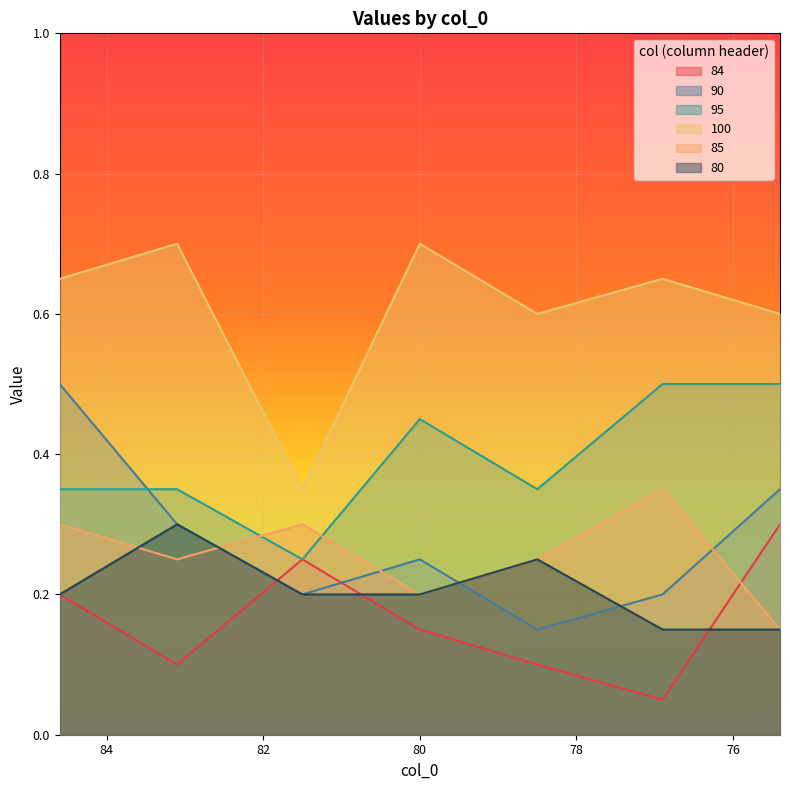

Which series has the largest total across all categories?

100